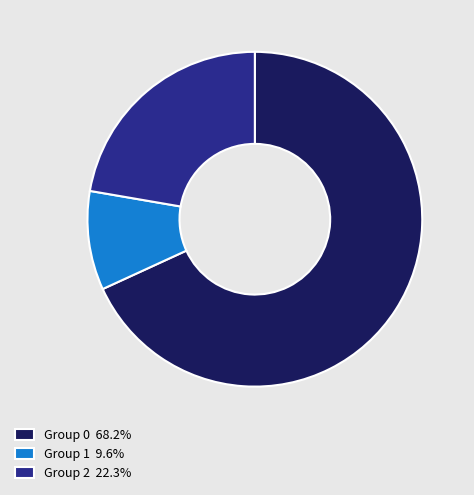

Approximately how many times larger is the value at Group 0 68.2% compared to Group 1 9.6%?

7.1